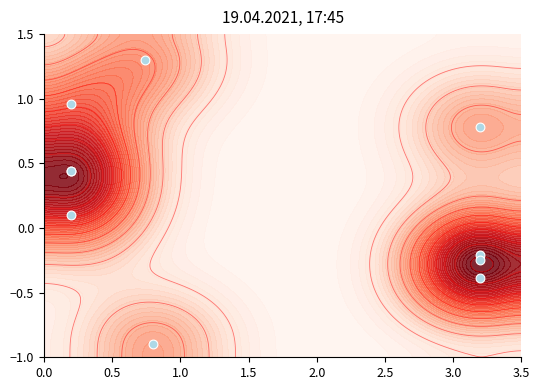

How many values are below 0?

4